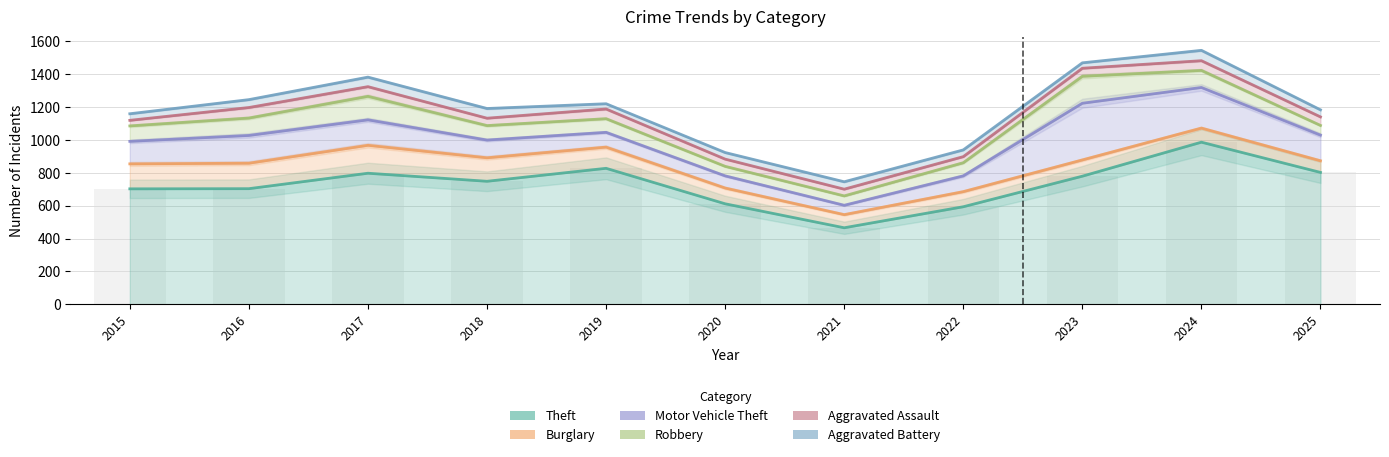

Reading left to right, list all the values displayed in this chart.

Theft: 703	704	798	749	828	612	466	594	780	987	803
Burglary: 152	155	170	143	129	96	80	92	99	86	71
Motor Vehicle Theft: 137	169	155	108	90	74	57	96	345	247	156
Robbery: 94	106	143	88	83	58	57	80	164	104	59
Aggravated Assault: 34	64	59	45	59	44	41	37	49	59	52
Aggravated Battery: 40	48	58	59	32	40	45	41	33	63	43